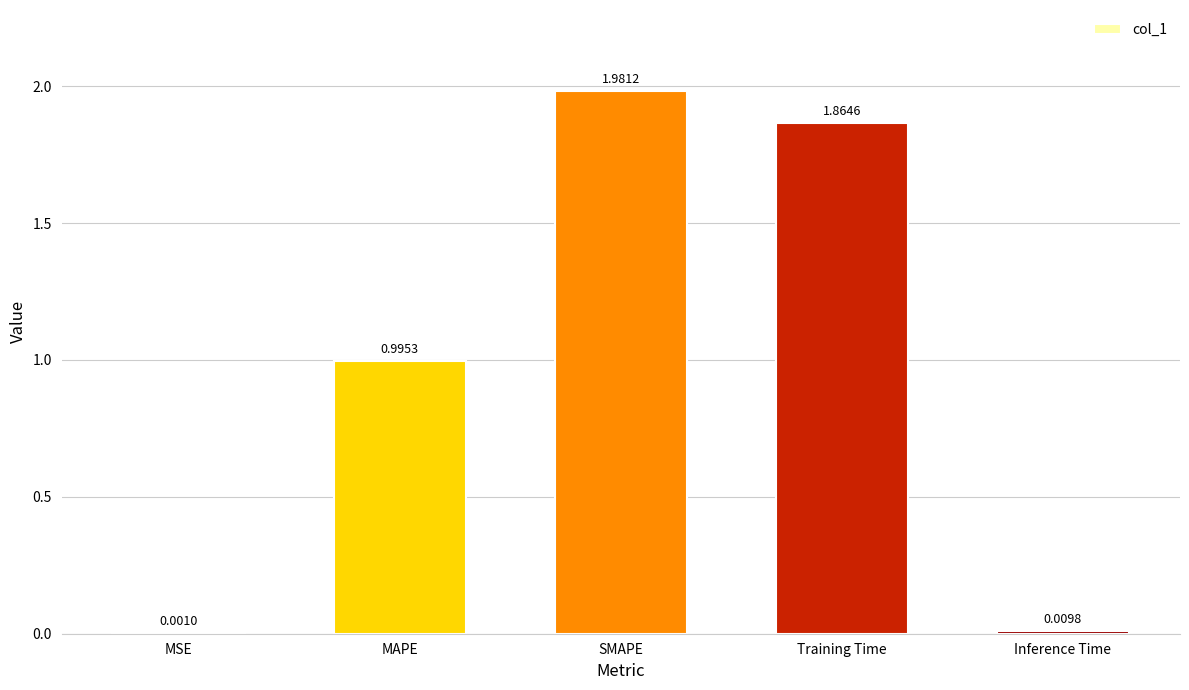

What is the change in value from MAPE to Training Time?

+0.9